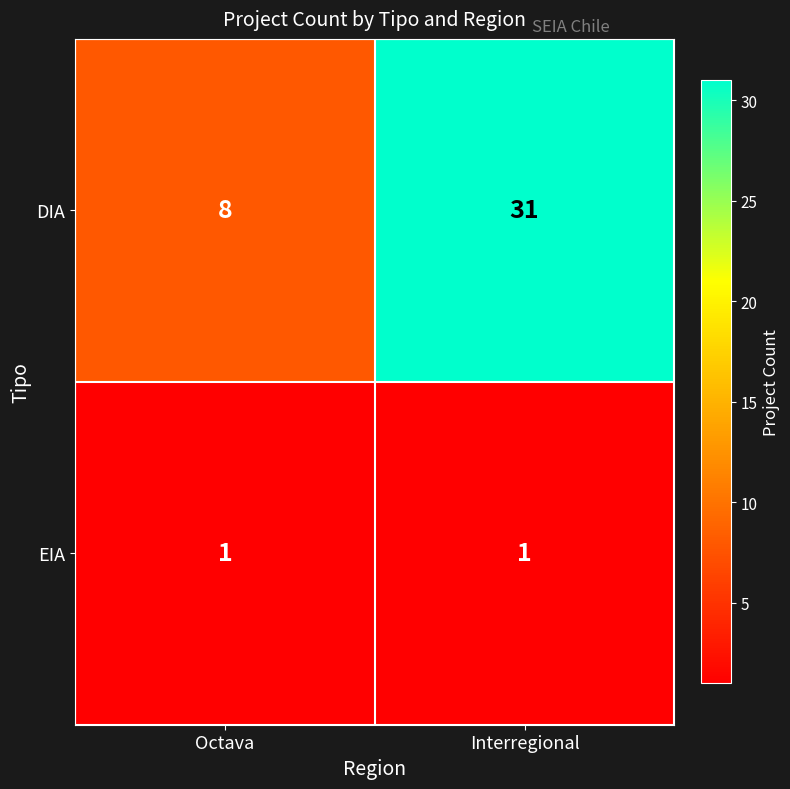

The DIA series shows 8 at Octava. True or false?

True